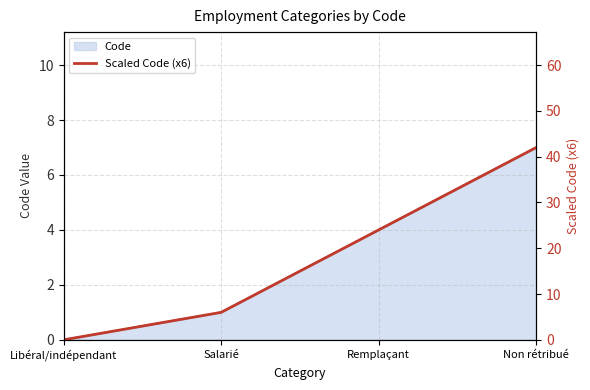

Reading left to right, transcribe all the data shown in this chart.

Libéral/indépendant=0	Salarié=6	Remplaçant=24	Non rétribué=42